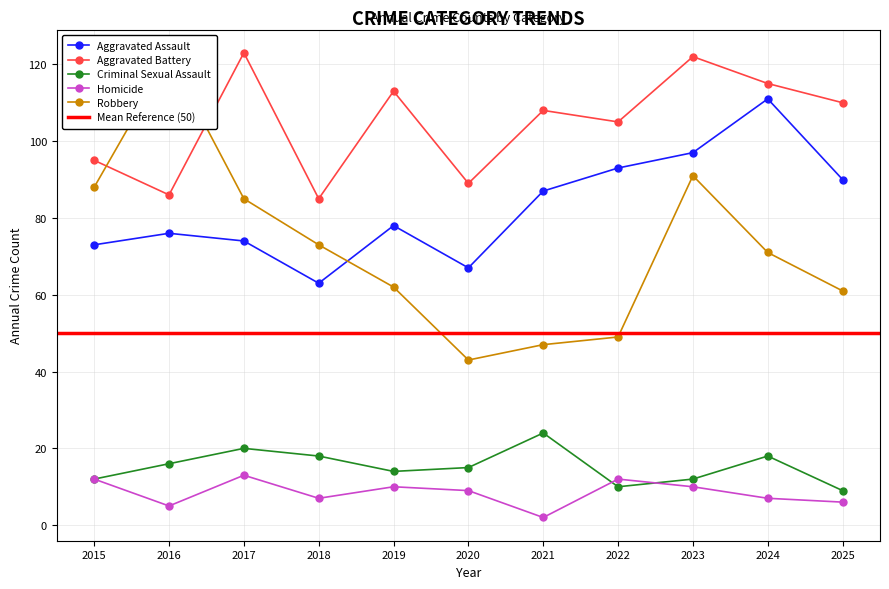

The value of Robbery at 2024 is 104. True or false?

False